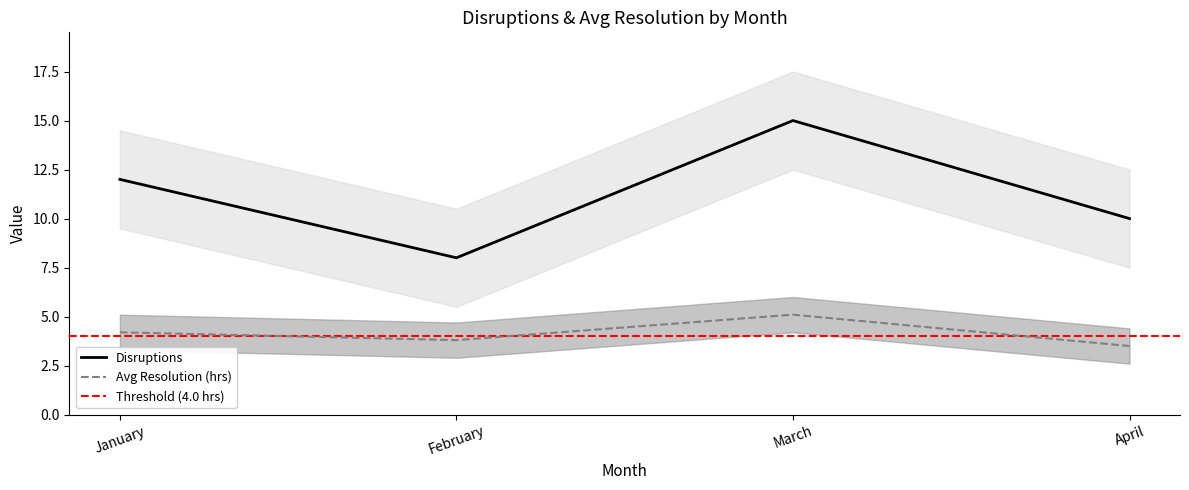

At which category does Disruptions reach its first local peak?

March